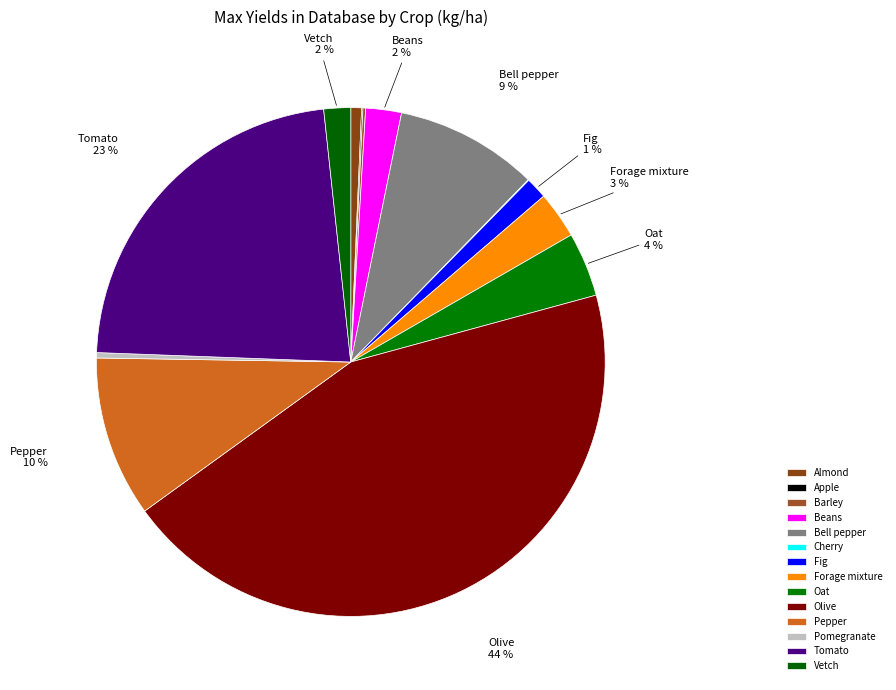

To the nearest percent, what portion does Pepper represent?

10%